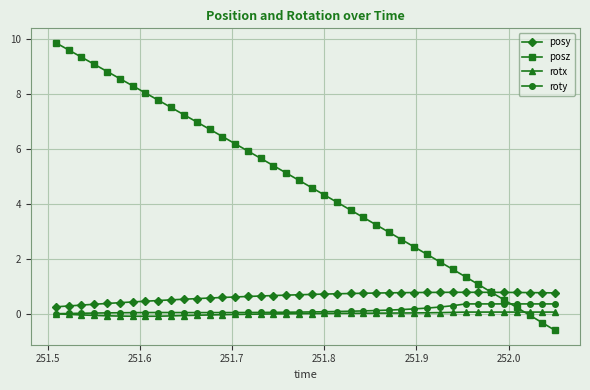

What is the minimum value shown in the chart?

-0.6